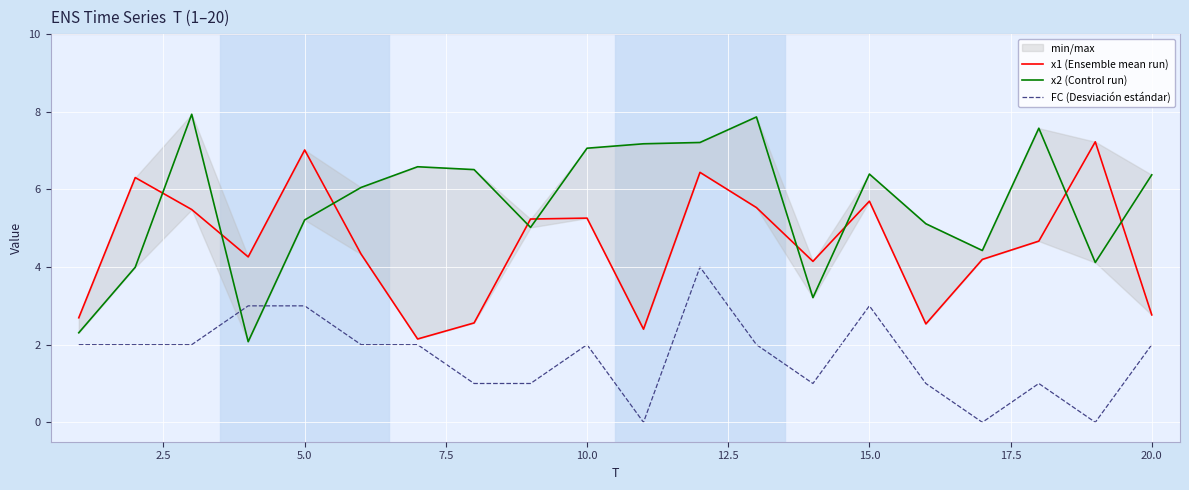

The FC (Desviación estándar) series shows 3 at 5.0. True or false?

True